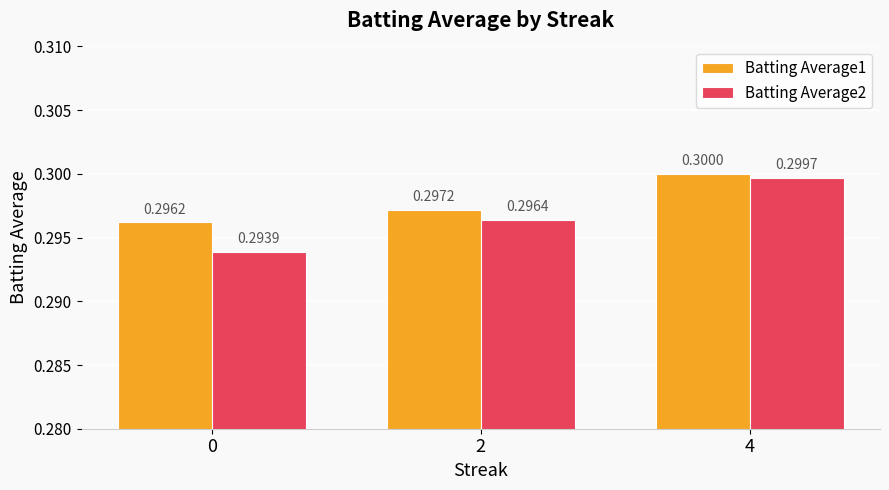

The value of Batting Average2 at 2 is 0.2. True or false?

False